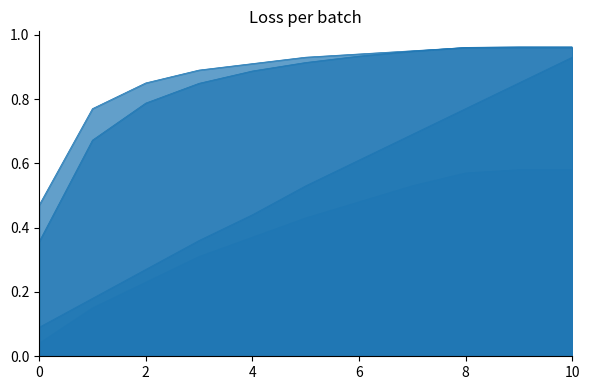

The Capacidade operacional [ha/h] series shows 0.3 at 6. True or false?

False